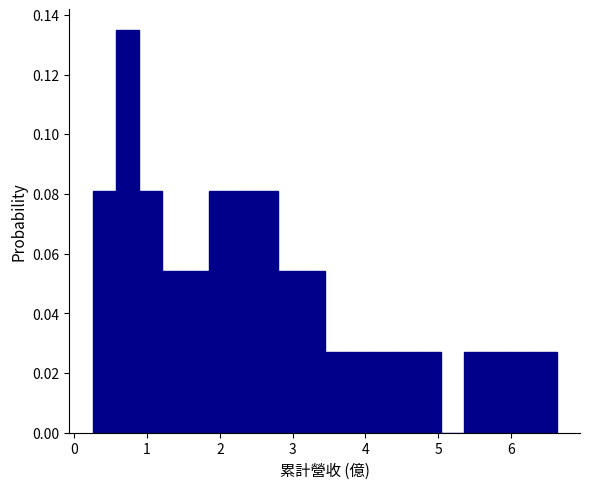

Around what value on the x-axis is the tallest bar? Give the approximate position of its centre, as read against the axis.

0.7